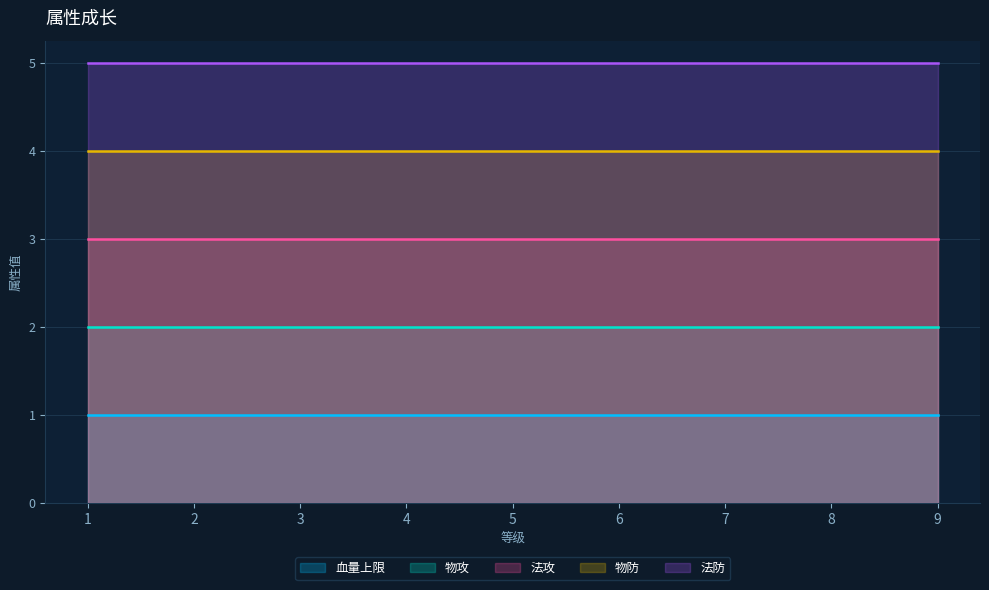

What is the sum of the 法防 values at 3 and 6?

10